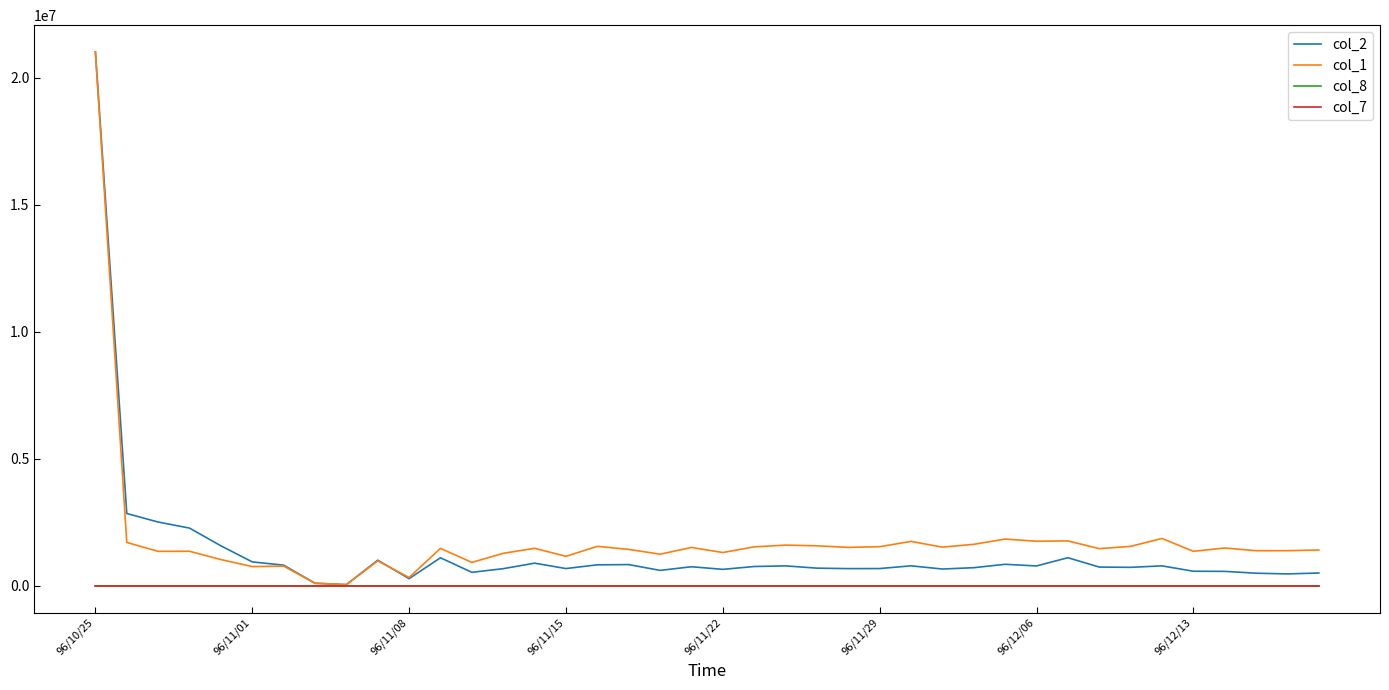

What is the maximum value for col_1?

21024000.0